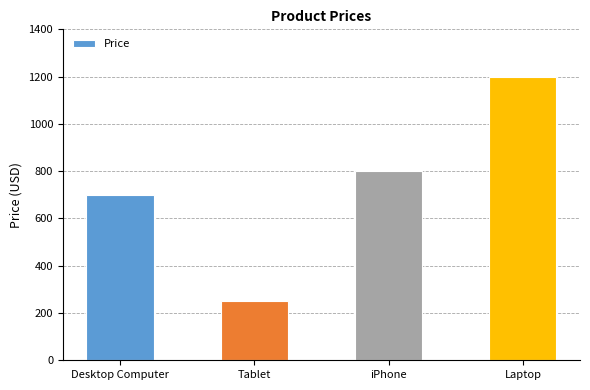

What is the greatest value displayed?

1200